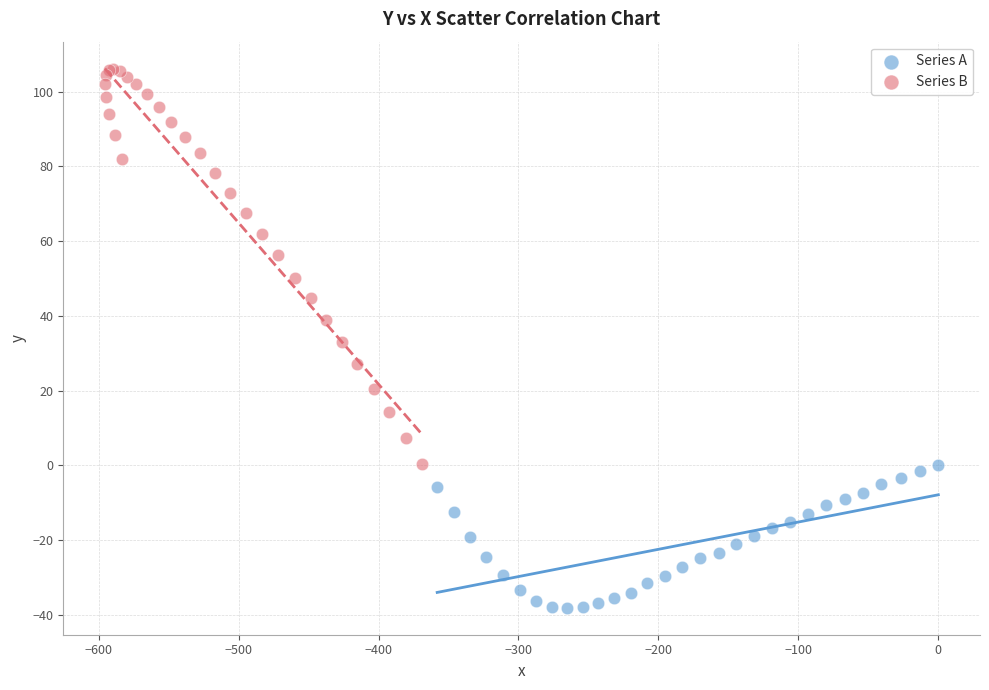

Which series has the widest spread of Y values?

Series B